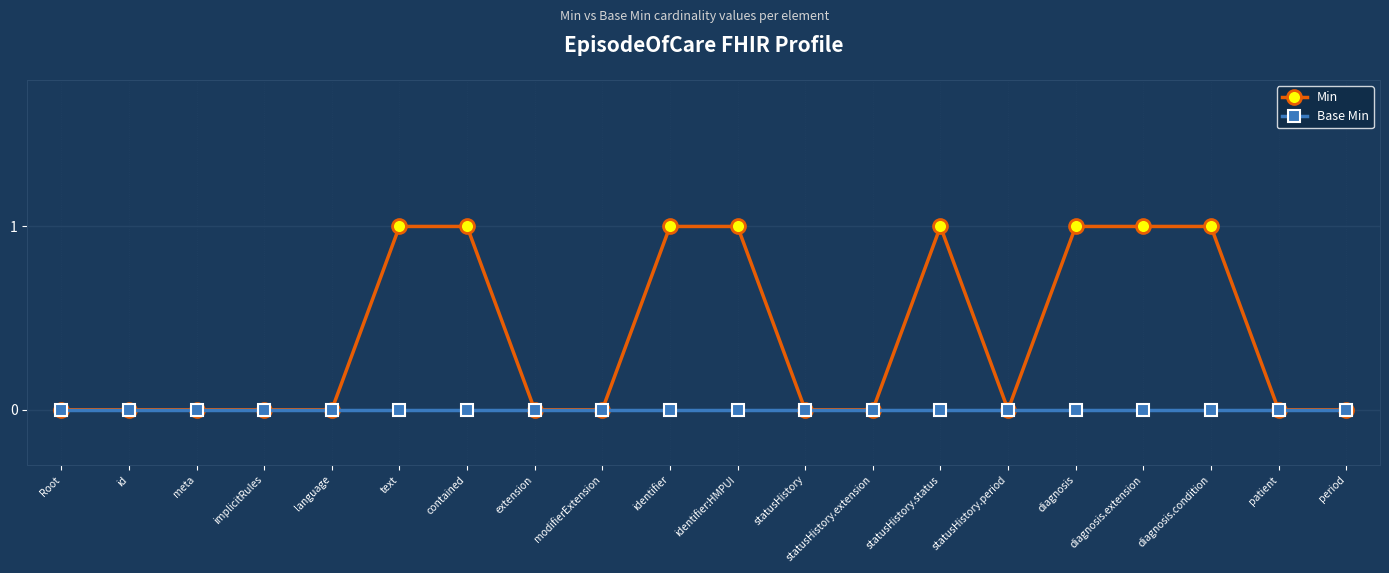

Which series has the largest total across all categories?

Min